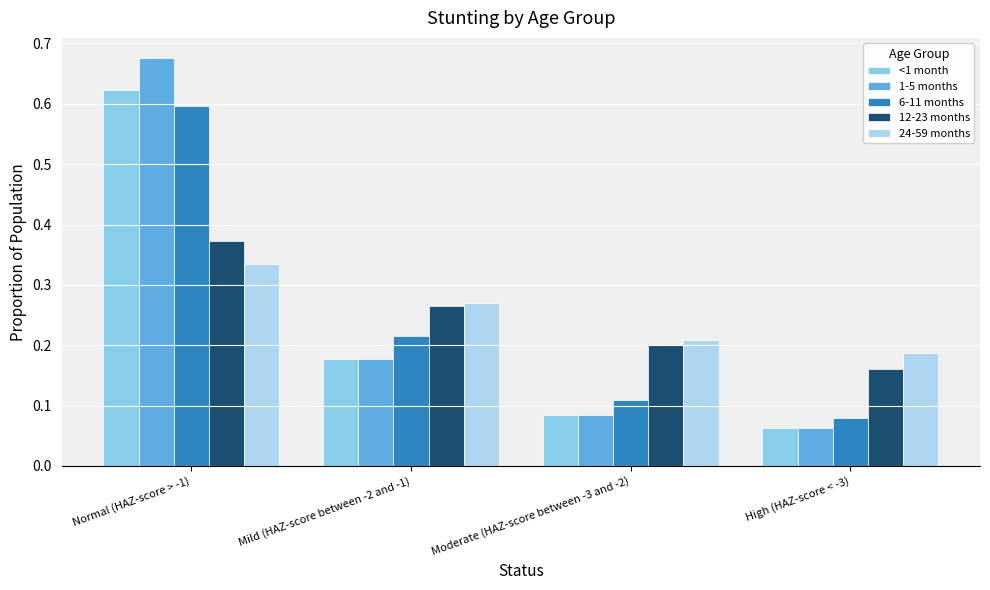

Rank the categories by <1 month value from lowest to highest.

High (HAZ-score < -3), Moderate (HAZ-score between -3 and -2), Mild (HAZ-score between -2 and -1), Normal (HAZ-score > -1)